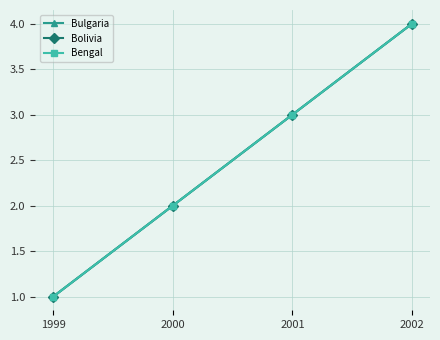

The value of Bengal at 2001 is 5. True or false?

False